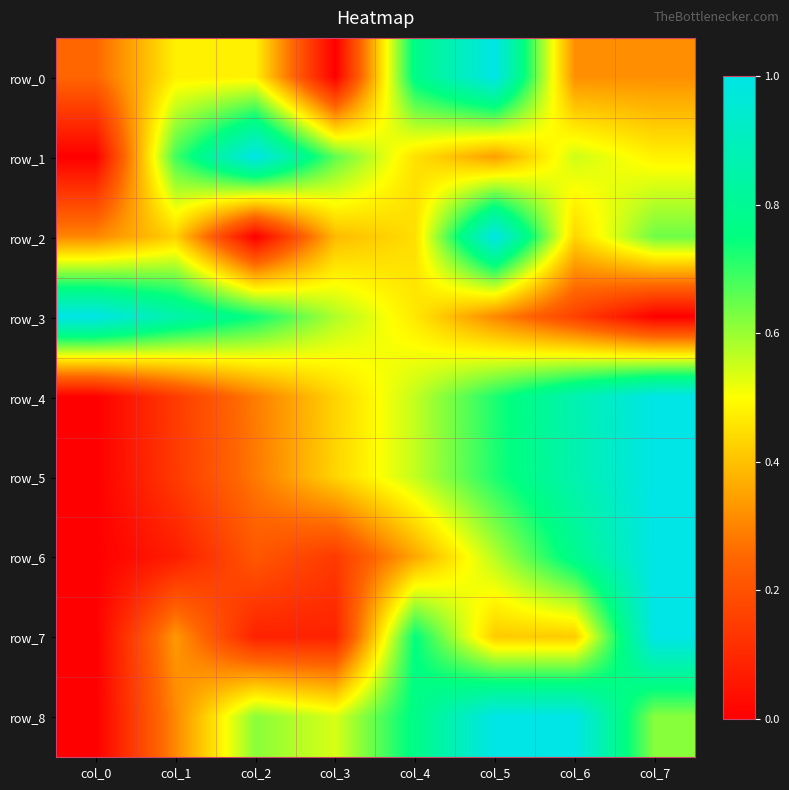

At which label does row_4 reach its minimum?

col_0